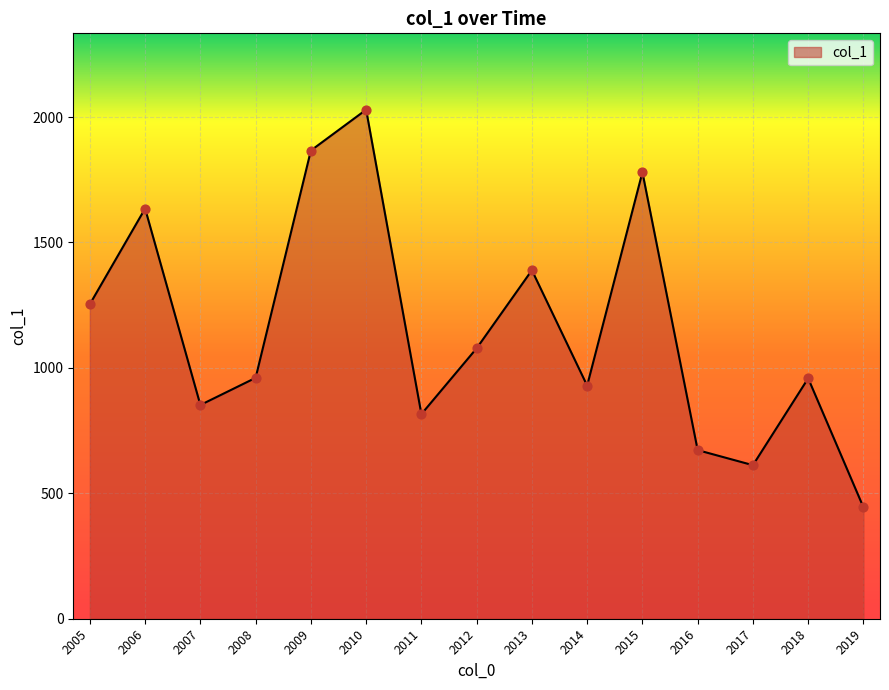

What is the ratio of the value at 2015 to the value at 2014?

1.9